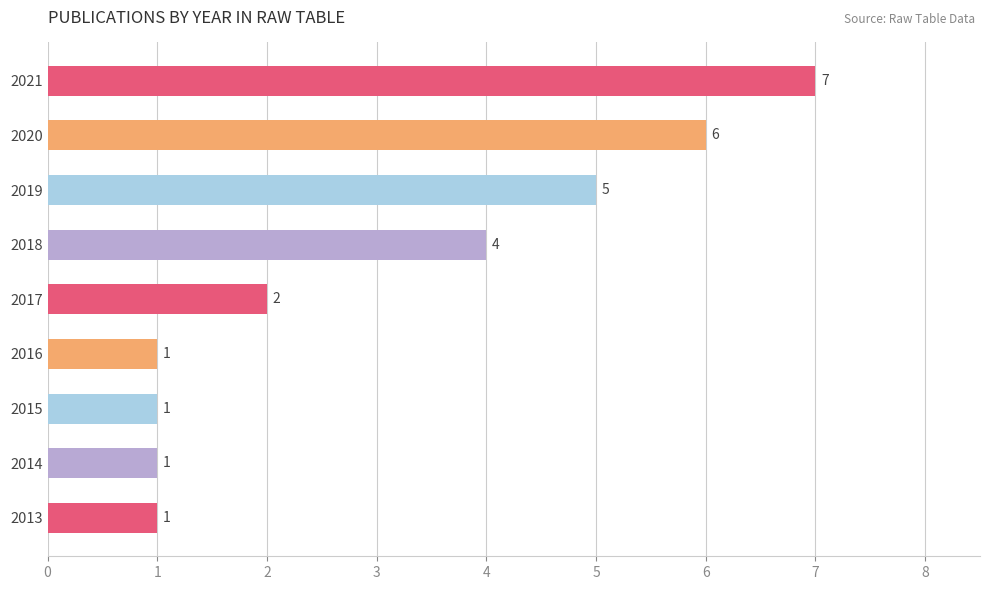

Count the values in the range 1 to 5.

7